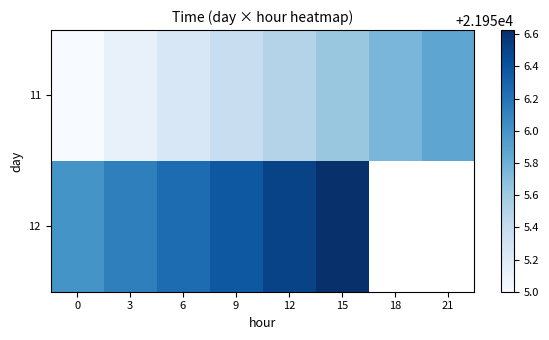

What is the approximate value of 12 at 3?

21956.1